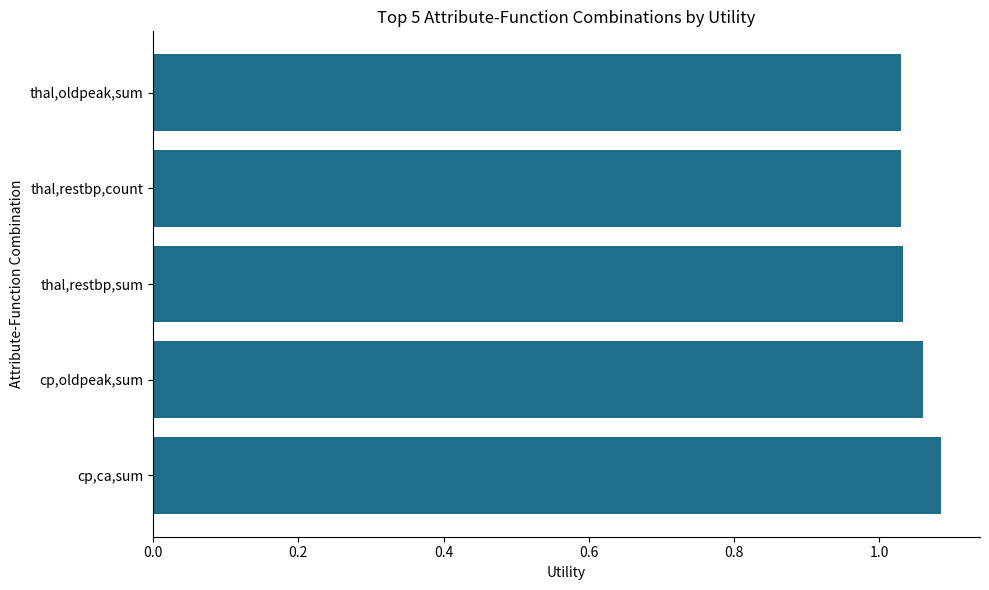

How many distinct data groups are displayed?

1